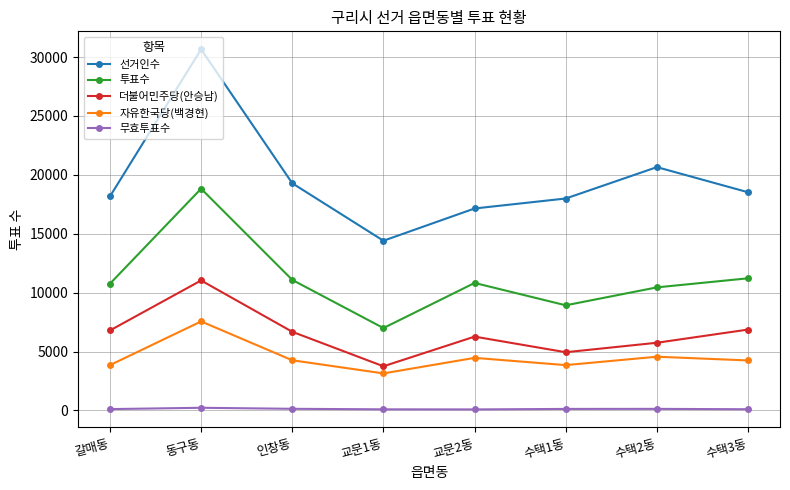

Does the chart display data point markers on the line(s)?

Yes